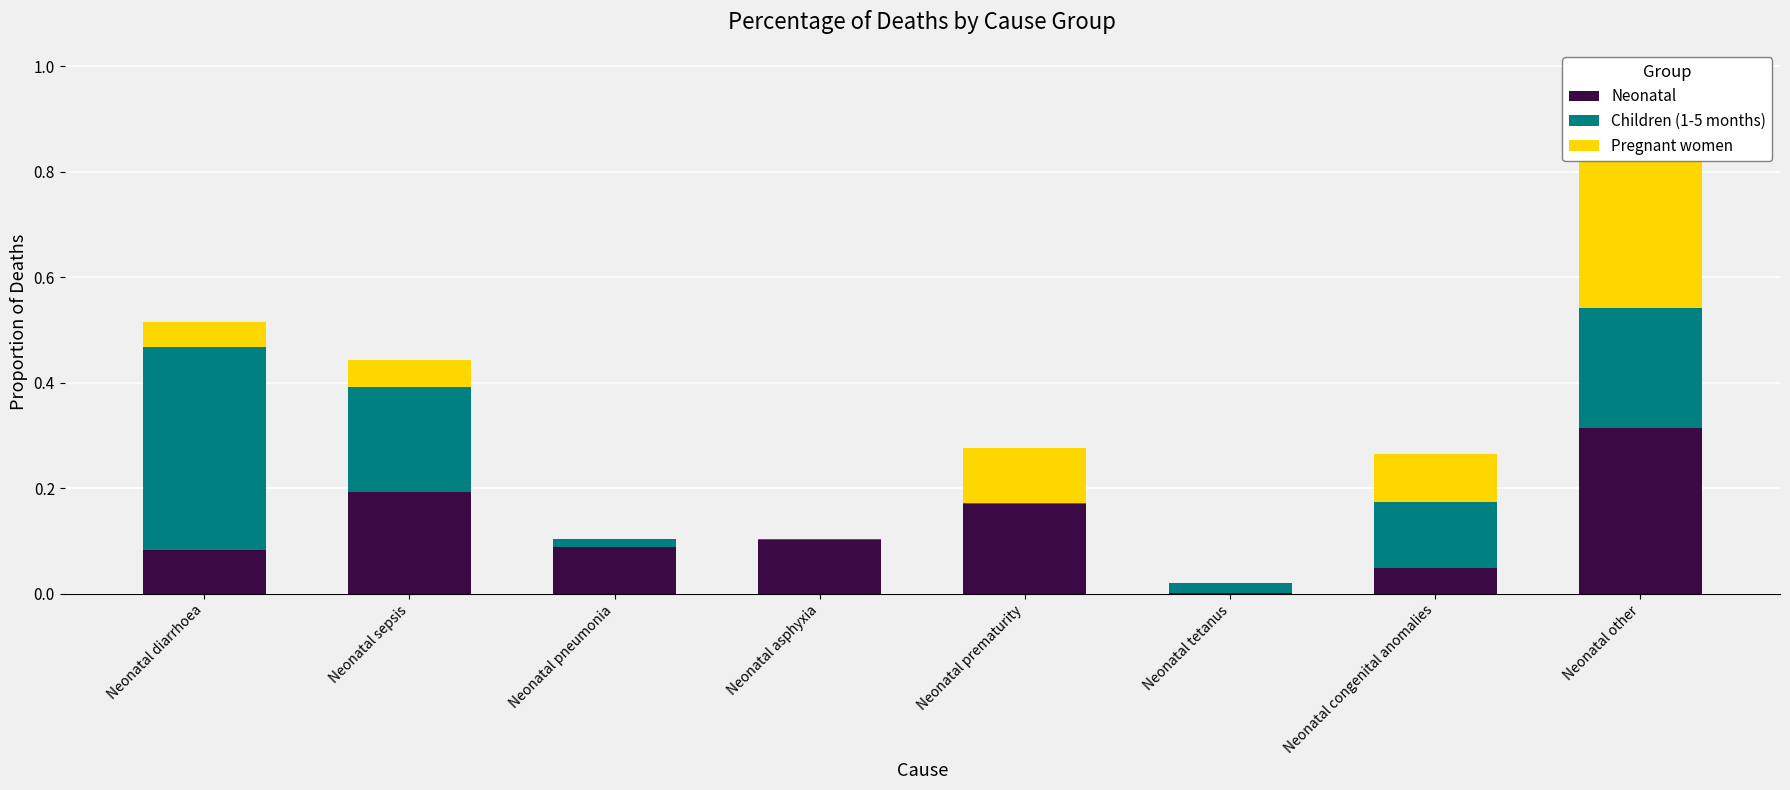

What is the label of the 6th bar from the left?

Neonatal tetanus